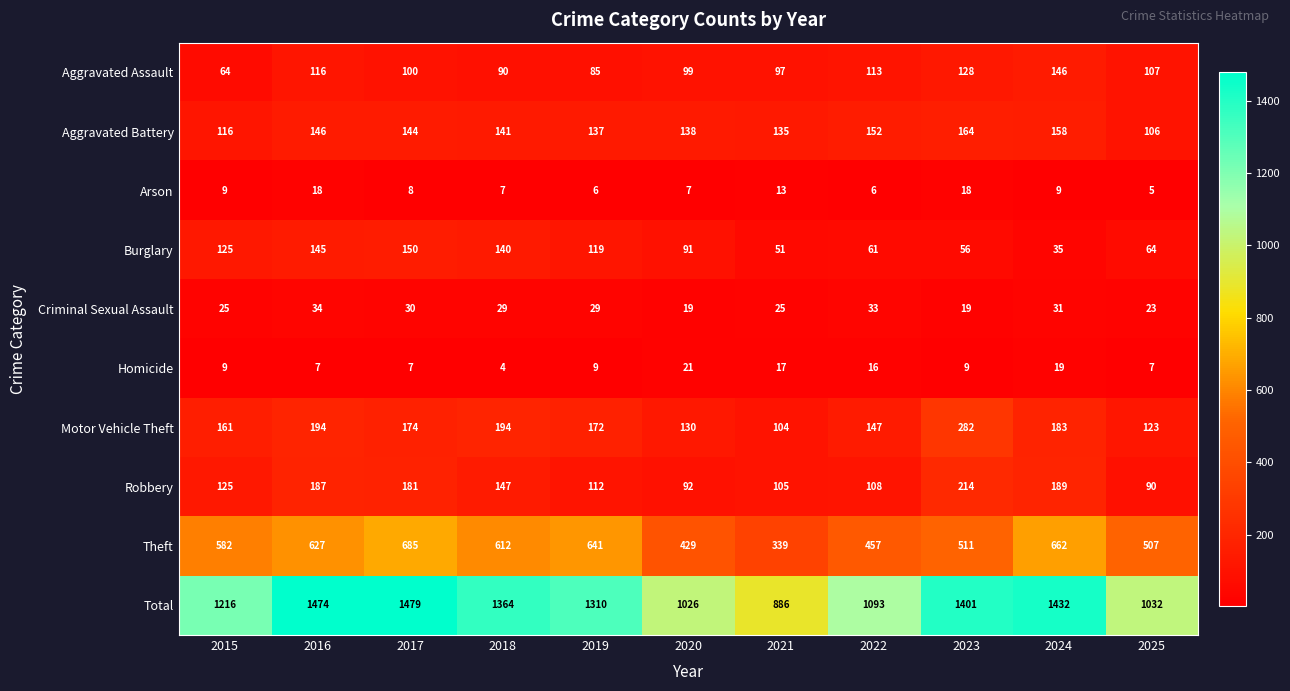

Between 2019 and 2024, which series saw the biggest shift?

Total